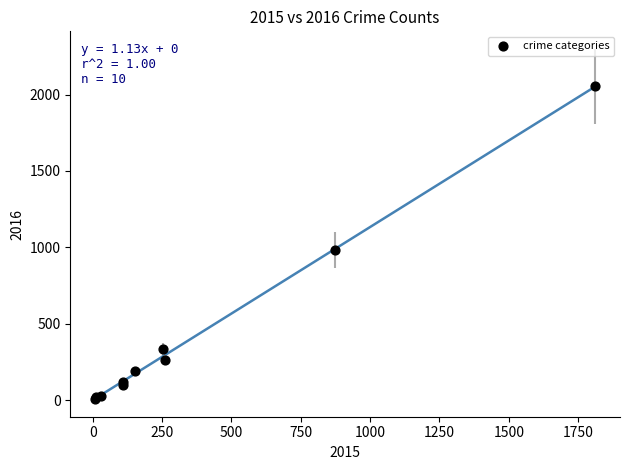

What Y value in the scatter plot is closest to 1030?

984